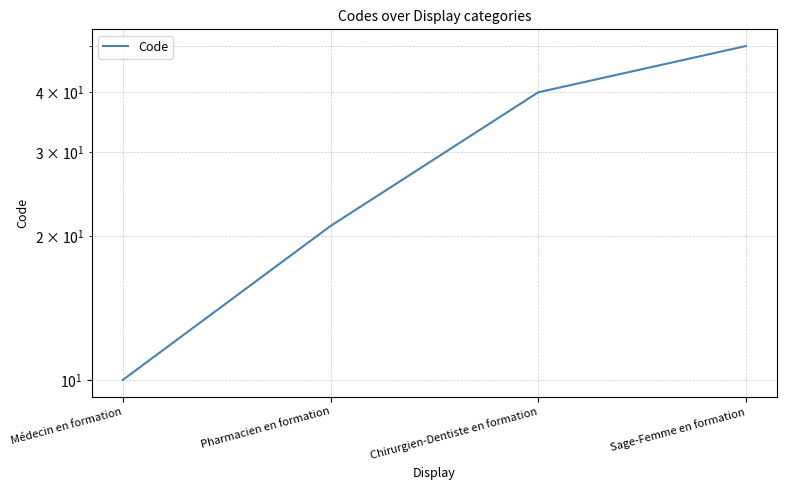

Is it true that the value at Sage-Femme en formation is 50?

True